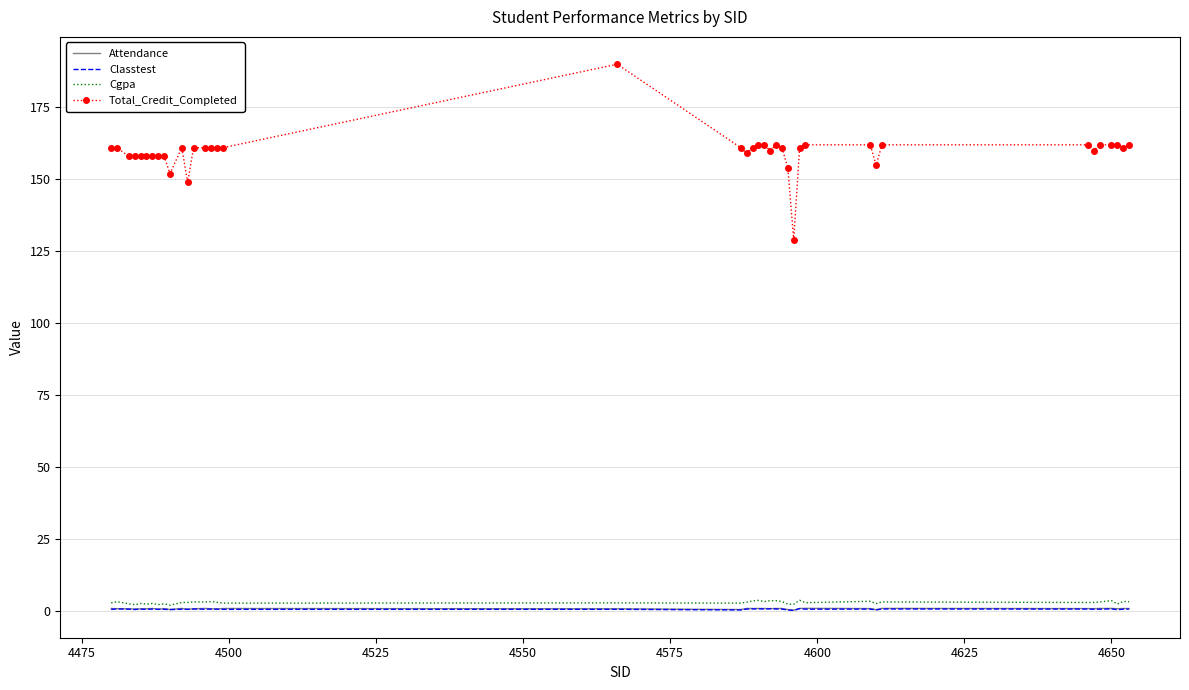

What are all the series names shown in the legend?

Attendance, Classtest, Cgpa, Total_Credit_Completed